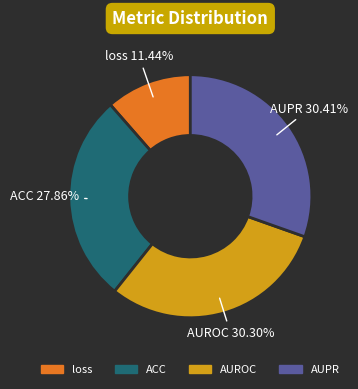

Is it true that loss is 11% of the pie?

True